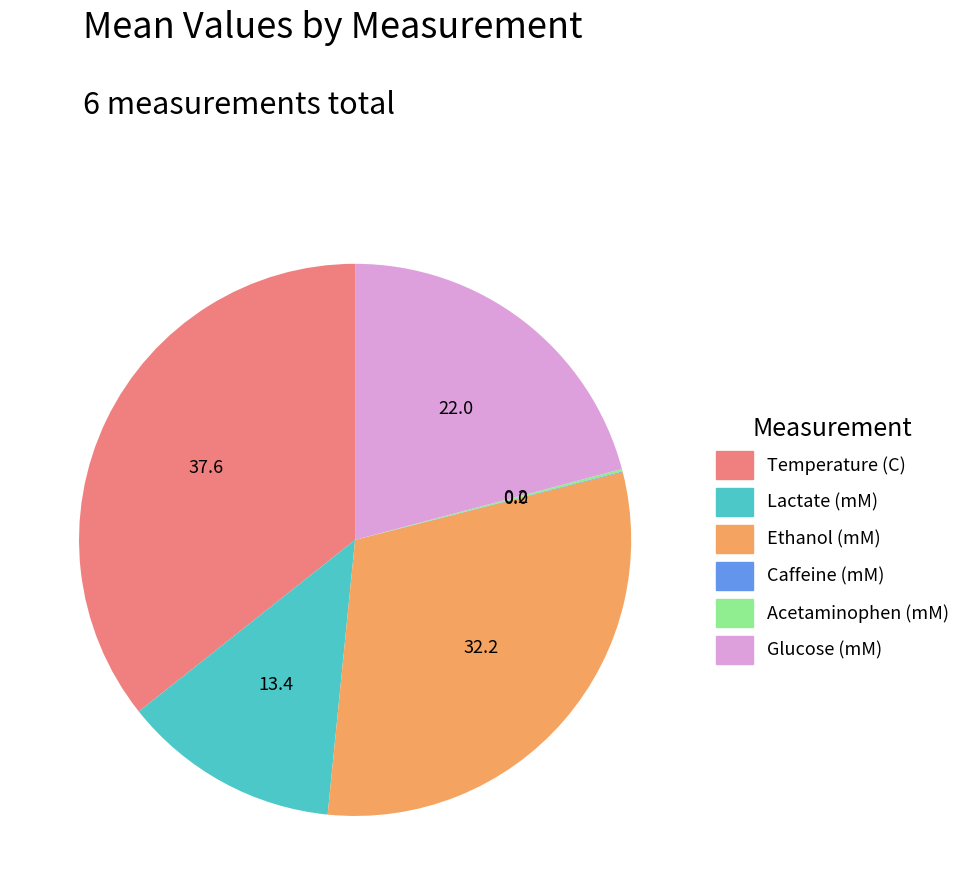

Approximately how many times larger is the value at Lactate (mM) compared to Ethanol (mM)?

0.4